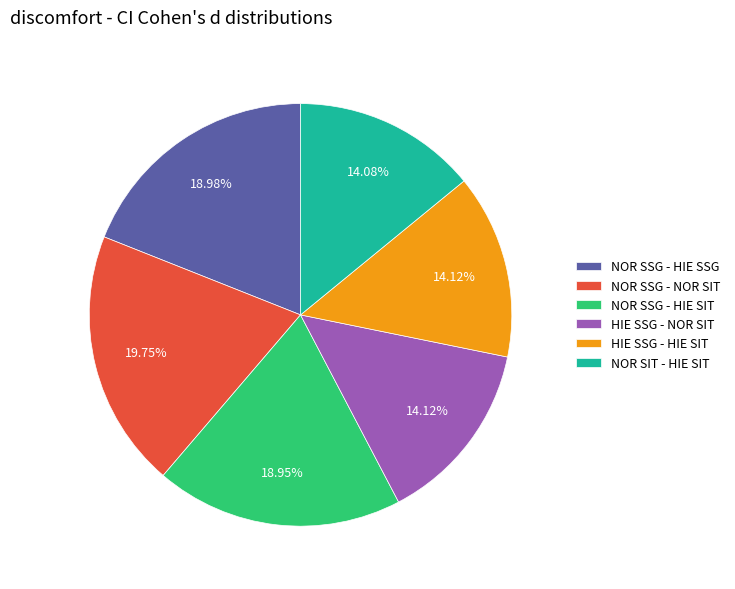

To the nearest percent, what percentage of the pie is NOR SIT - HIE SIT?

14%